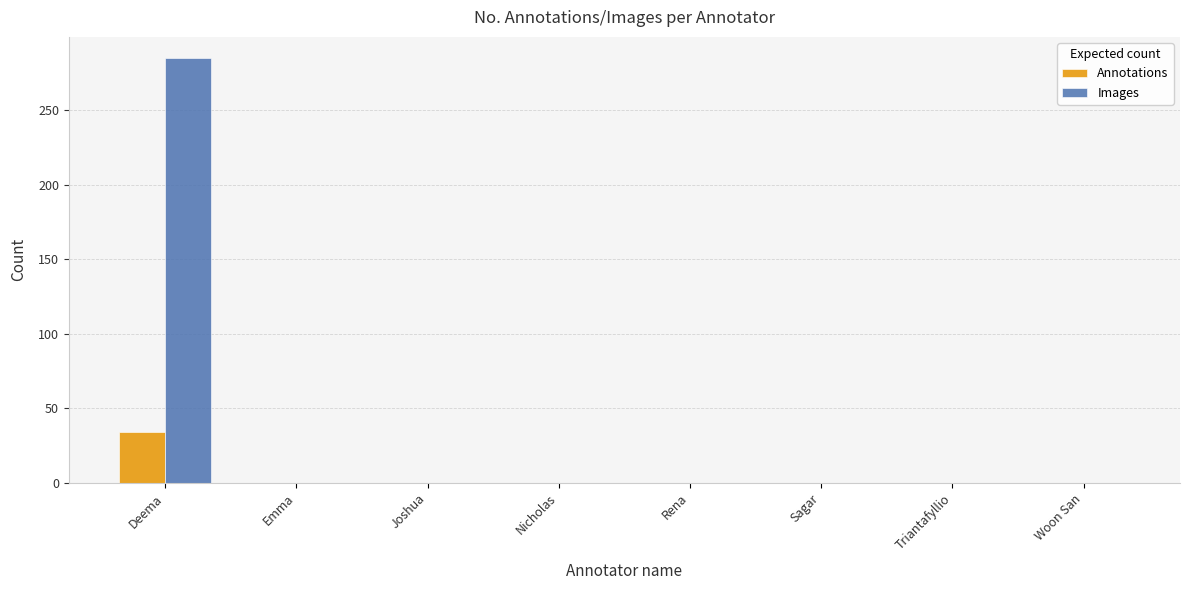

At which category is the sum across all series the highest?

Deema